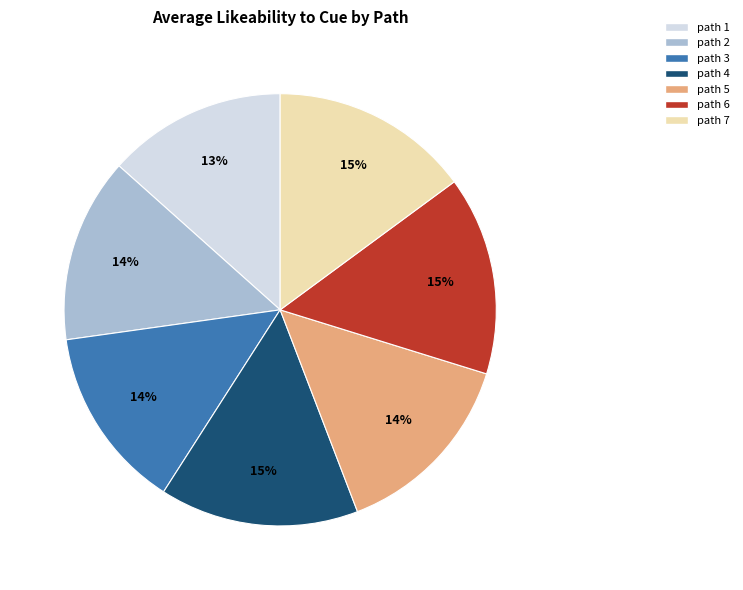

The path 6 slice represents 22% of the pie. True or false?

False